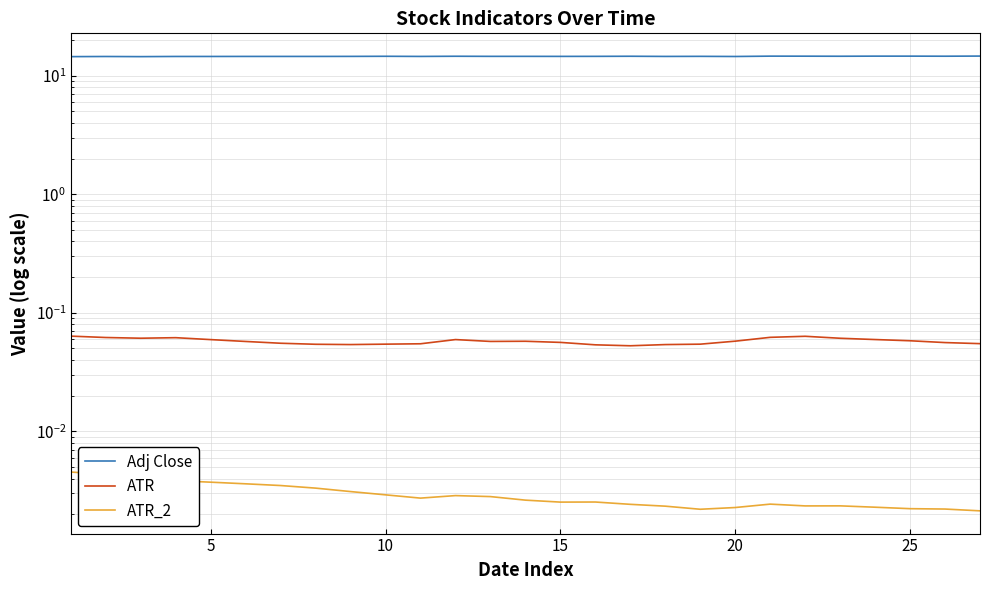

Count the number of data series in this chart.

3